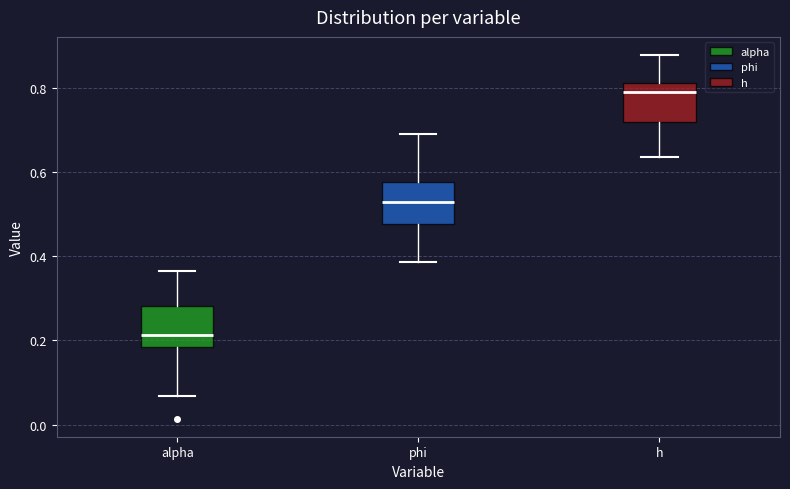

Where is the upper edge of the box for phi on the y-axis? The values are not printed on the chart, so give them approximately, as read against the axis.

0.58